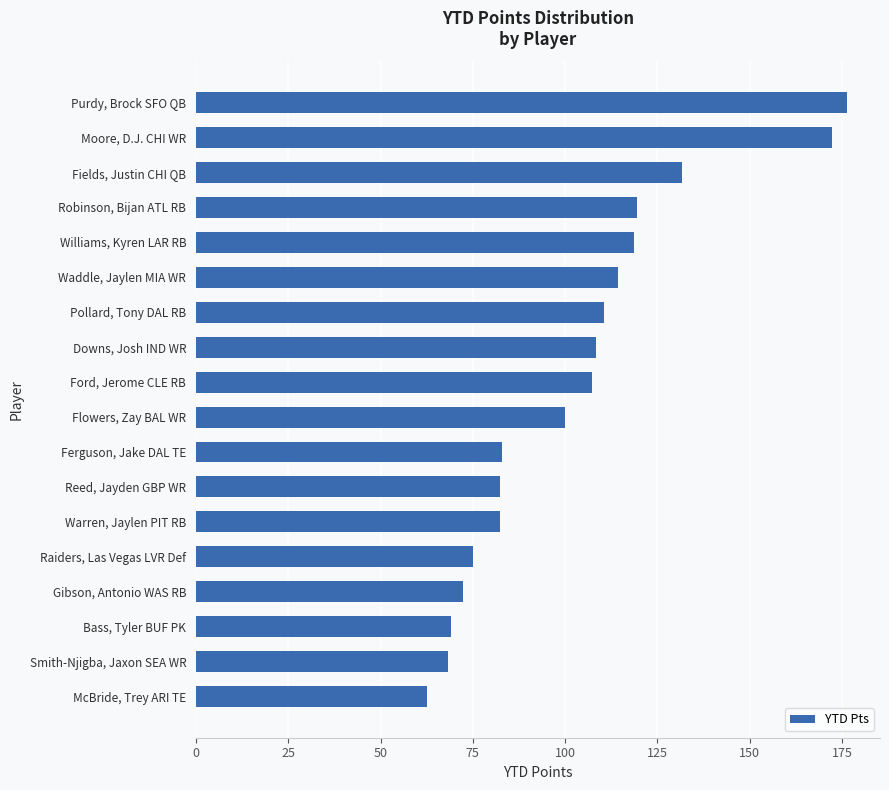

What is the ratio of the value at Ferguson, Jake DAL TE to the value at Flowers, Zay BAL WR?

0.8